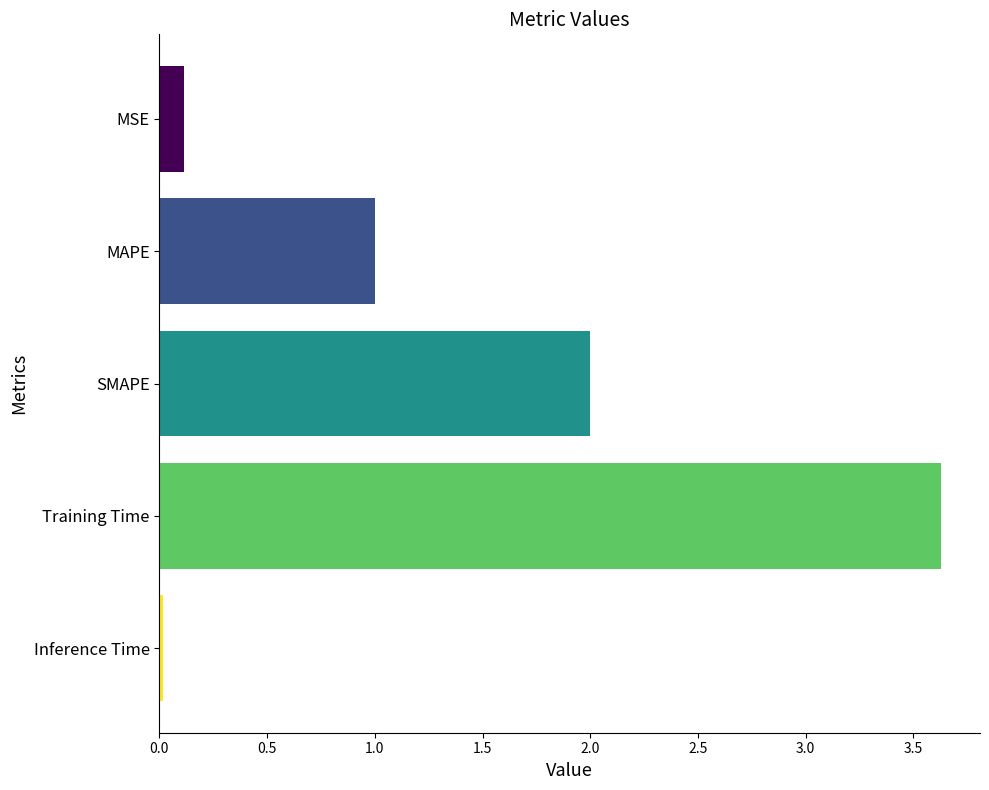

At which category does the chart reach its peak across all series?

Training Time